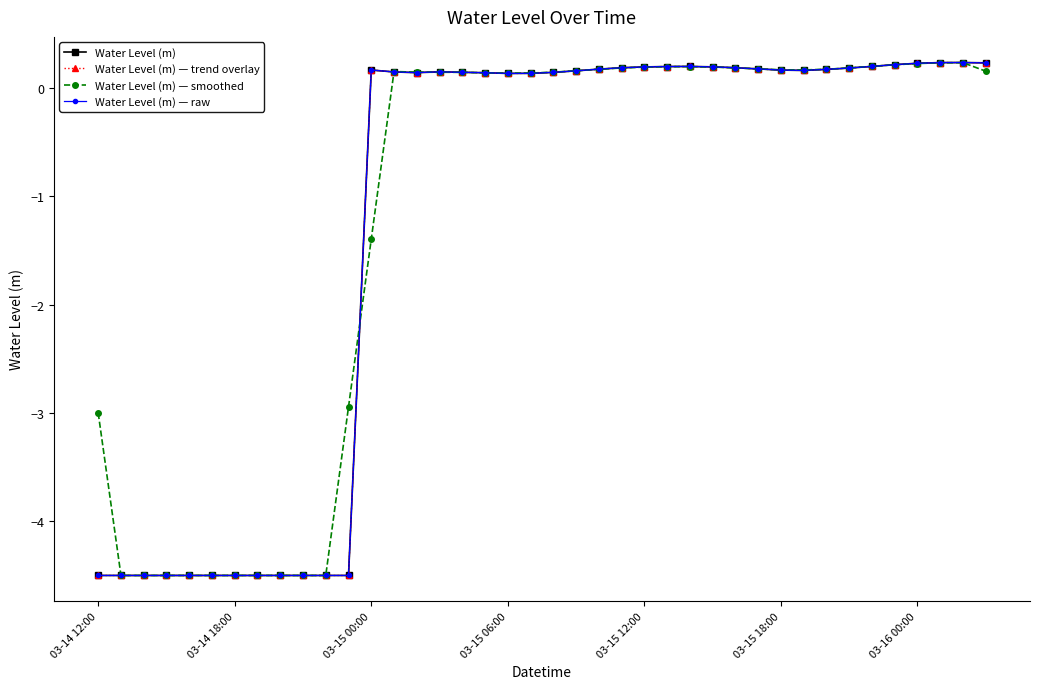

True or false: Water Level (m) — raw and Water Level (m) cross at least once.

False